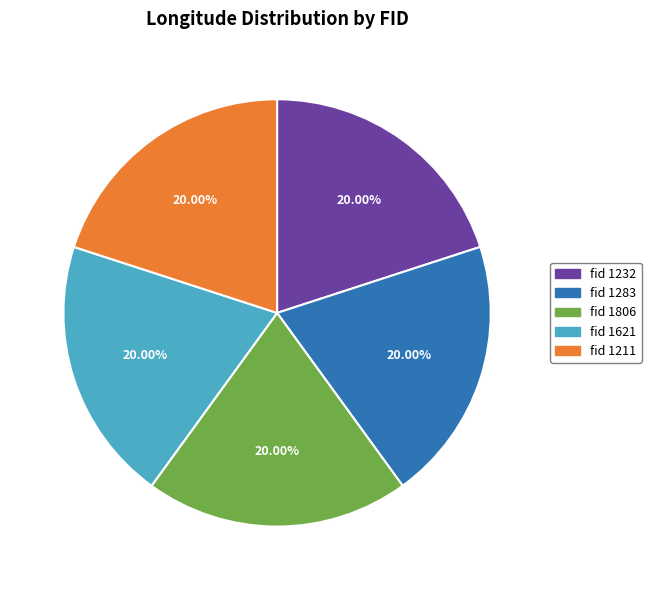

What is the ratio of the value at fid 1621 to the value at fid 1283?

1.0